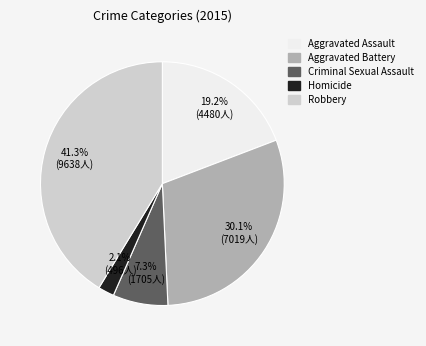

To the nearest percent, what is the difference between the largest and smallest slice percentages?

39%